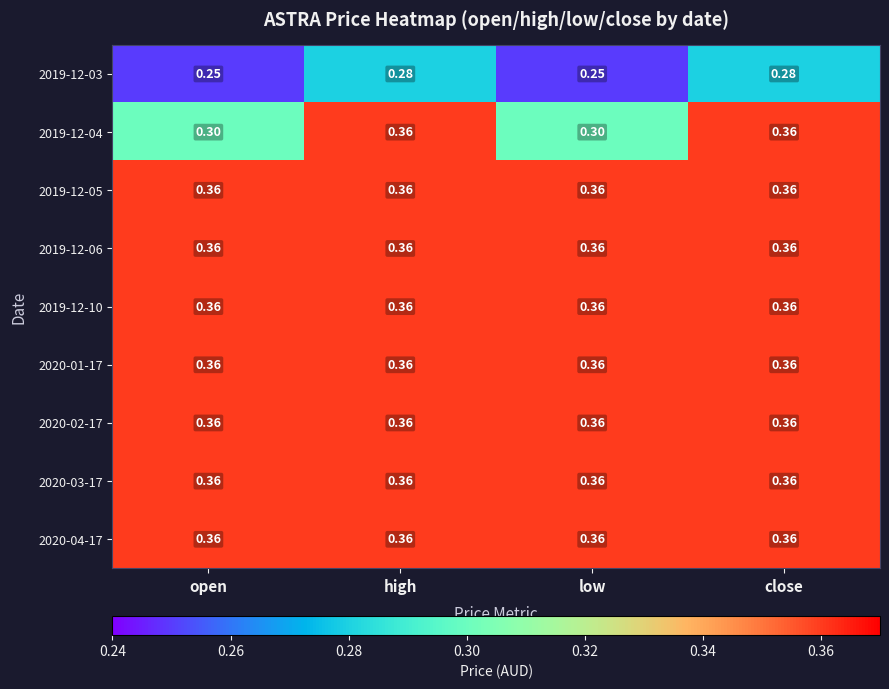

Reading right to left, list all the values displayed in this chart.

2019-12-03: close=0.3	low=0.2	high=0.3	open=0.2
2019-12-04: close=0.4	low=0.3	high=0.4	open=0.3
2019-12-05: close=0.4	low=0.4	high=0.4	open=0.4
2019-12-06: close=0.4	low=0.4	high=0.4	open=0.4
2019-12-10: close=0.4	low=0.4	high=0.4	open=0.4
2020-01-17: close=0.4	low=0.4	high=0.4	open=0.4
2020-02-17: close=0.4	low=0.4	high=0.4	open=0.4
2020-03-17: close=0.4	low=0.4	high=0.4	open=0.4
2020-04-17: close=0.4	low=0.4	high=0.4	open=0.4